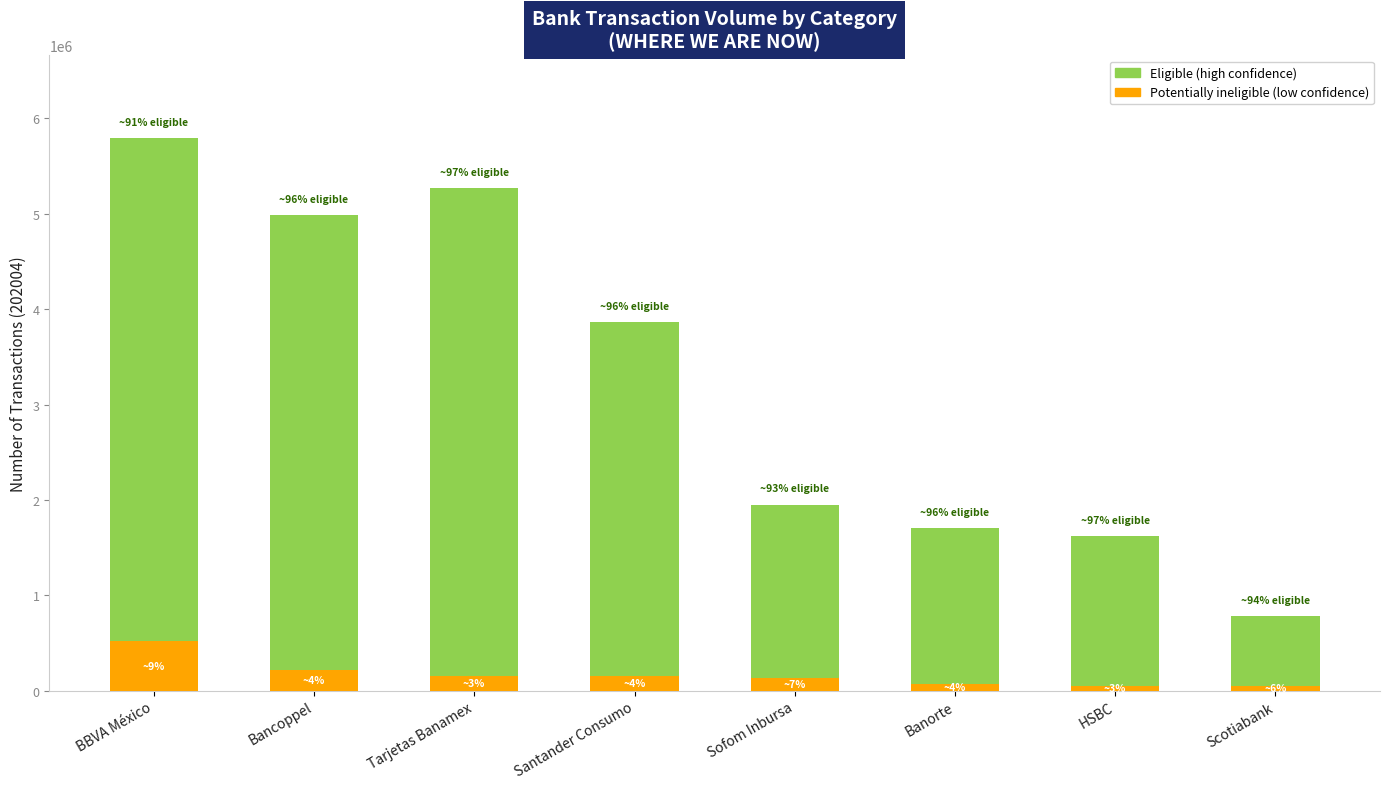

What is the minimum value for Potentially ineligible (low confidence)?

50405